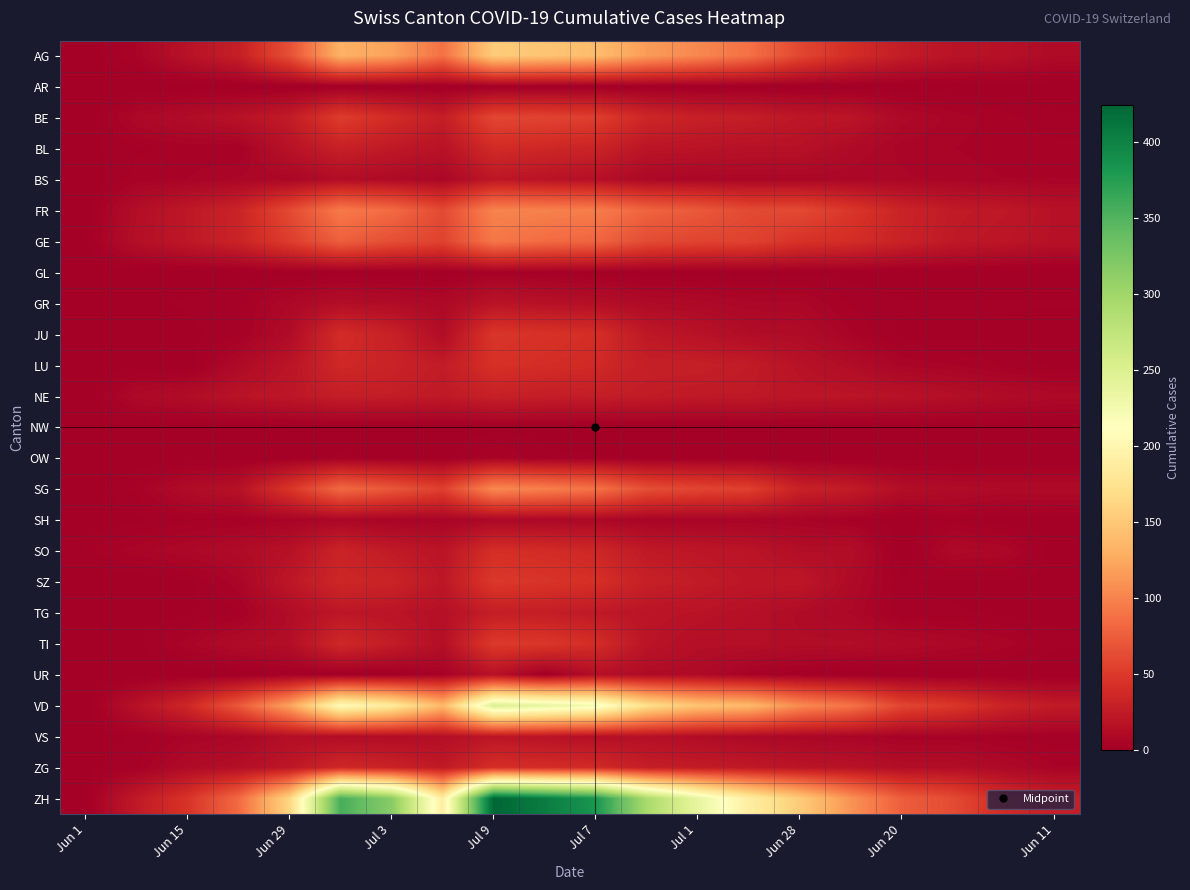

Count the number of categories in the chart.

20